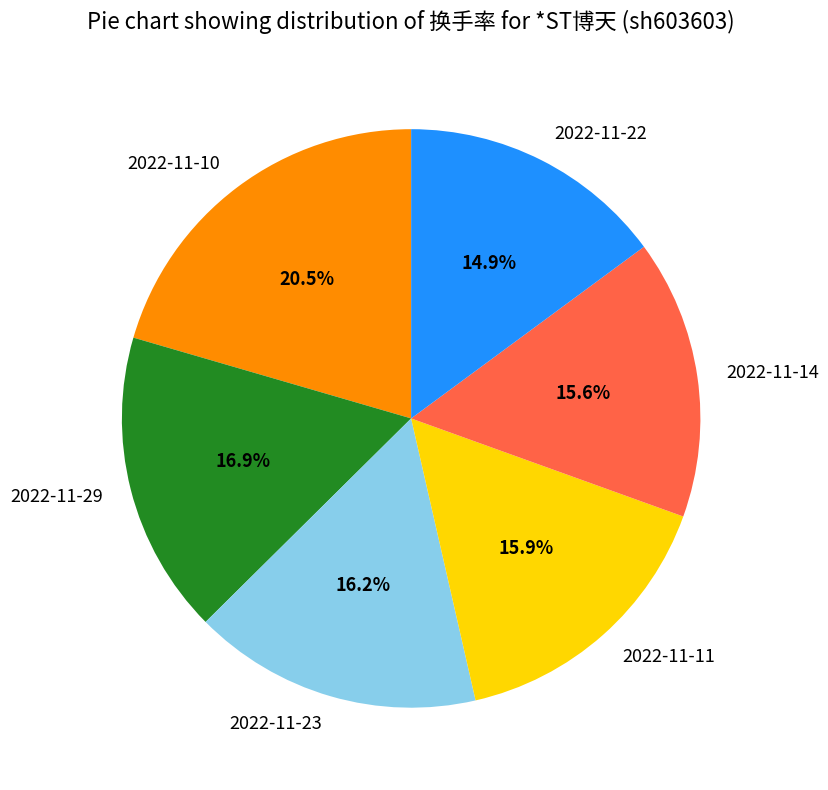

What is the smallest slice in the pie chart?

2022-11-22